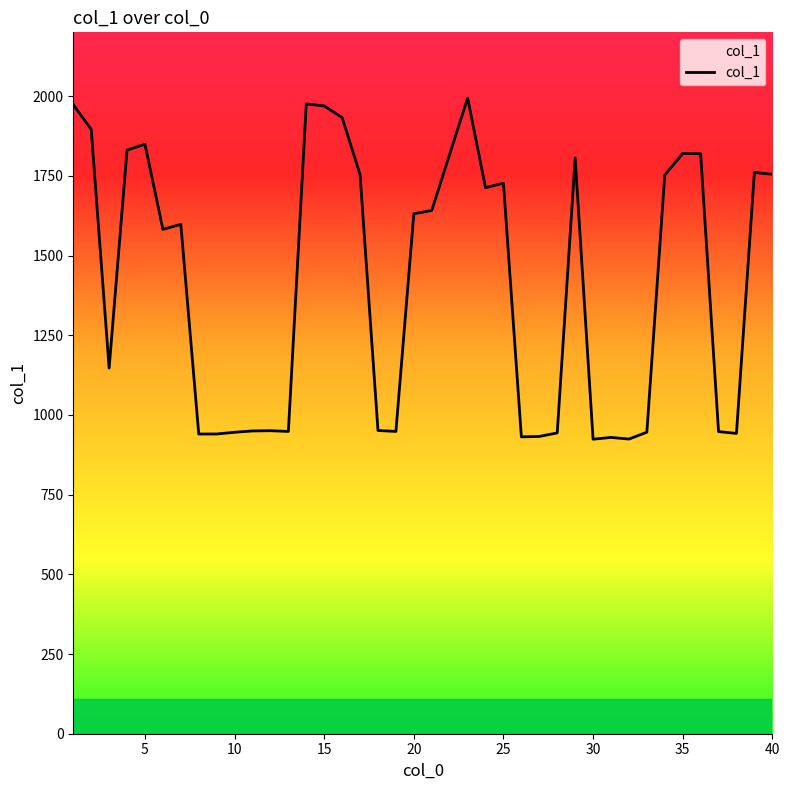

True or false: there are more than 2 points higher than both neighbors.

True